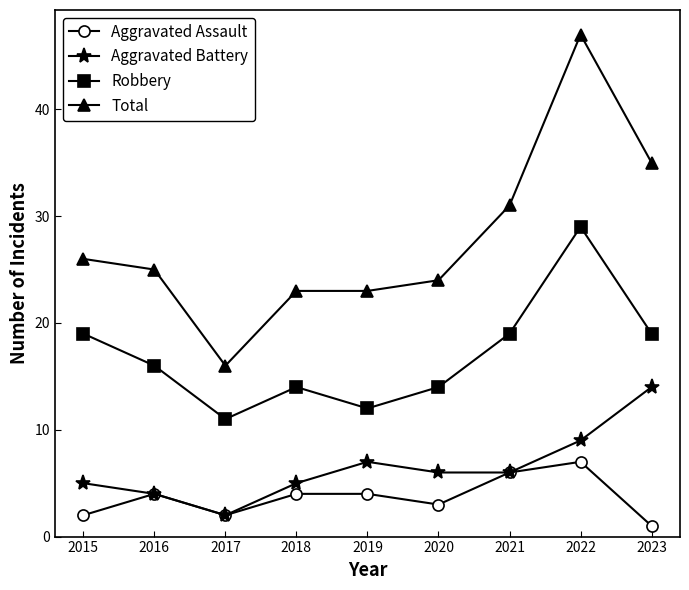

What is the difference between the highest and lowest values at 2018?

19